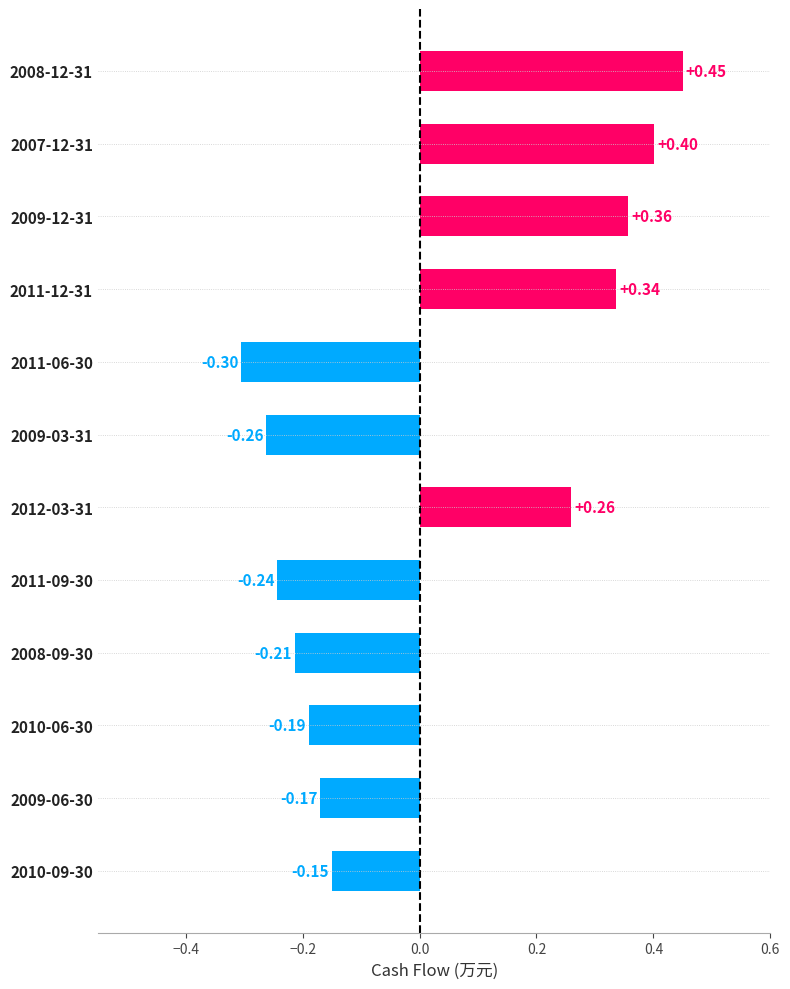

Are the bars horizontal?

Yes